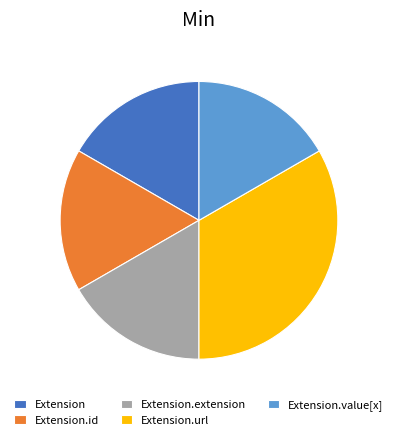

True or false: Extension.id accounts for 11% of the total.

False